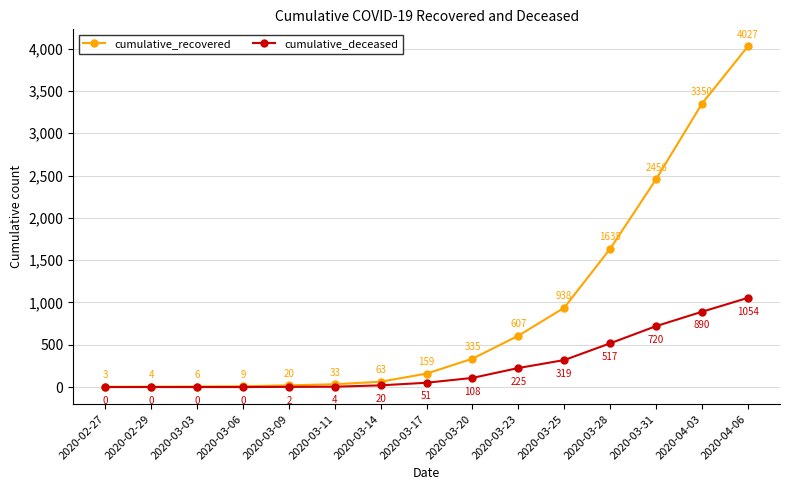

Which series has the largest total across all categories?

cumulative_recovered